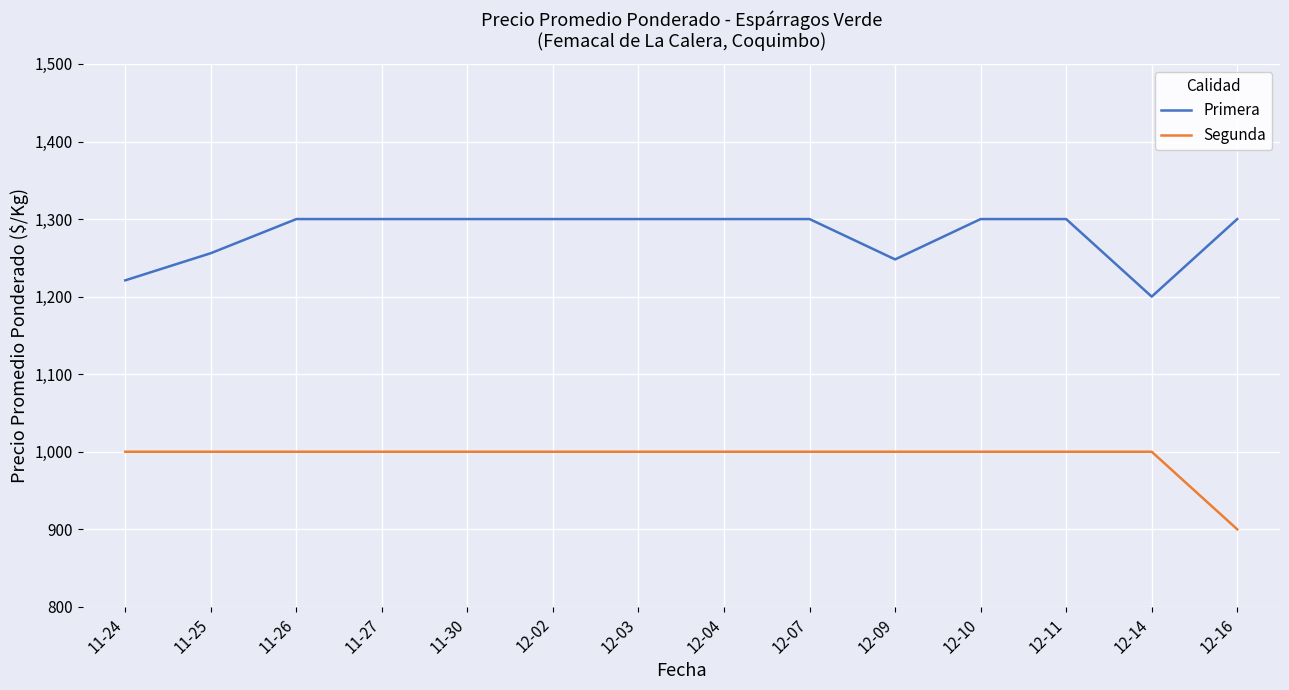

What are all the series names shown in the legend?

Primera, Segunda